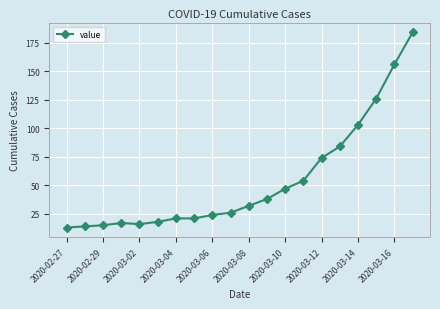

Reading right to left, transcribe all the data shown in this chart.

184	156	126	103	84	74	54	47	38	32	26	24	21	21	18	16	17	15	14	13